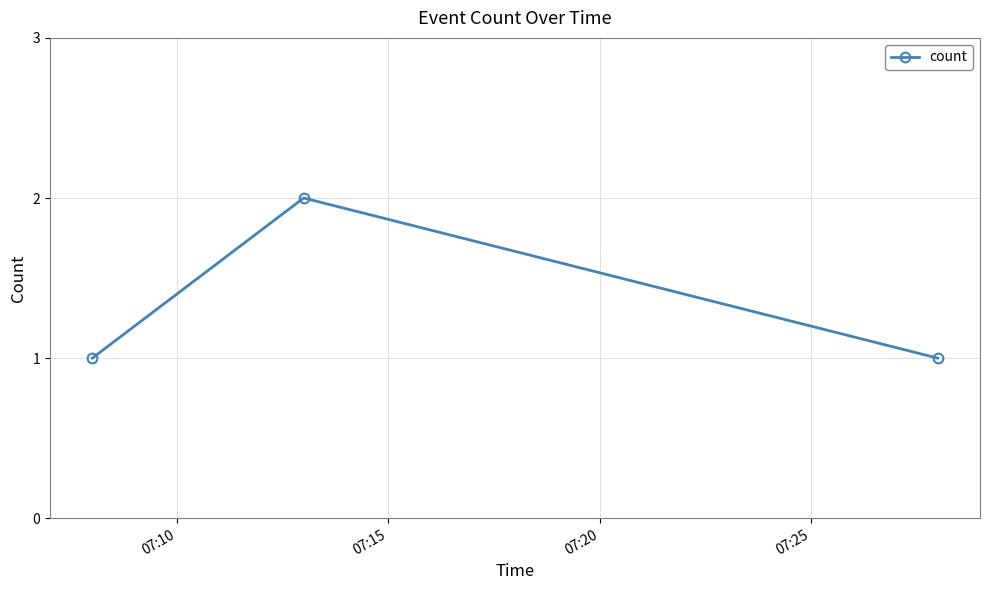

What is the maximum value shown in the chart?

2